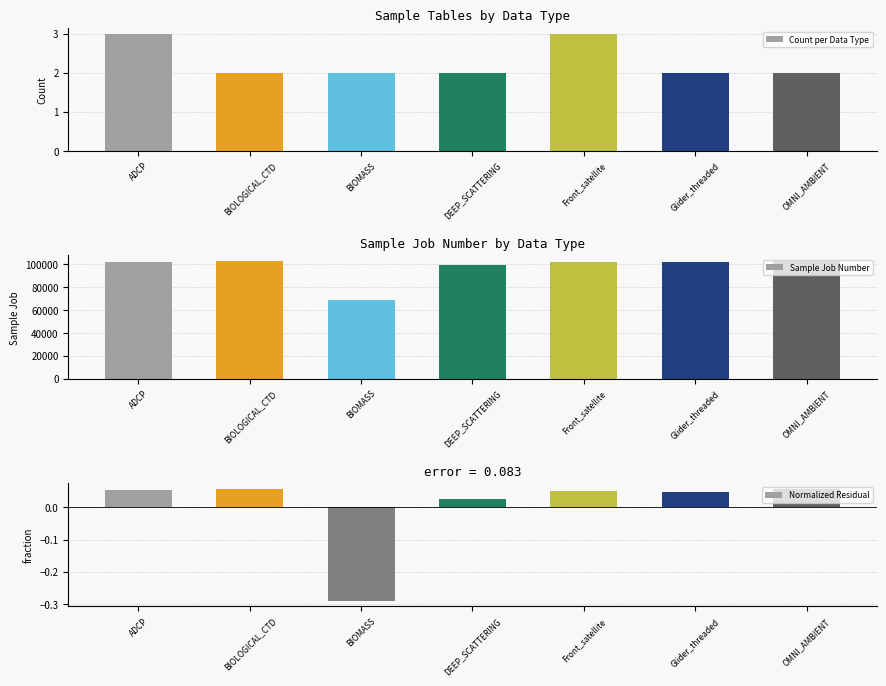

What is the difference between the Count per Data Type values at DEEP_SCATTERING and Front_satellite?

1